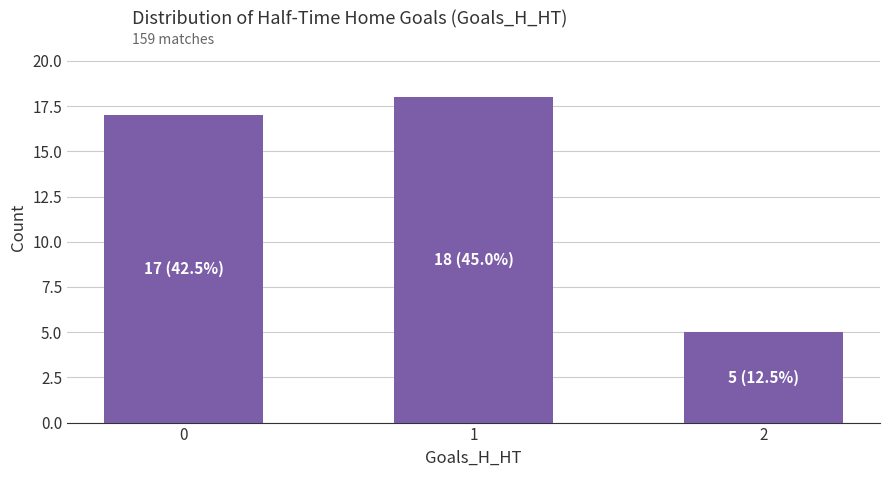

The chart shows a value of 17 at 0. True or false?

True